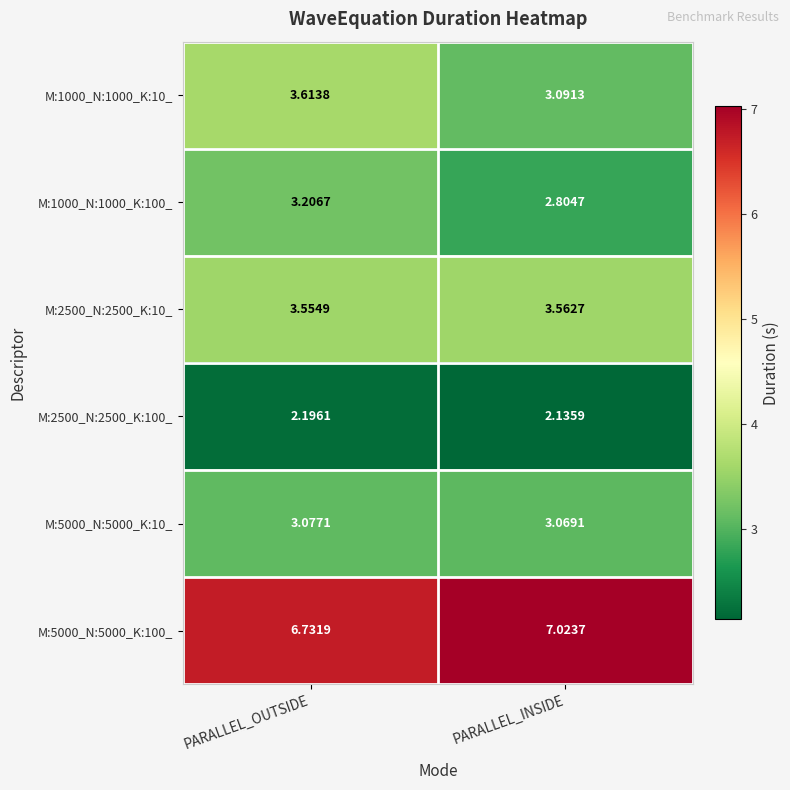

At which label does M:5000_N:5000_K:100_ reach its peak?

PARALLEL_INSIDE